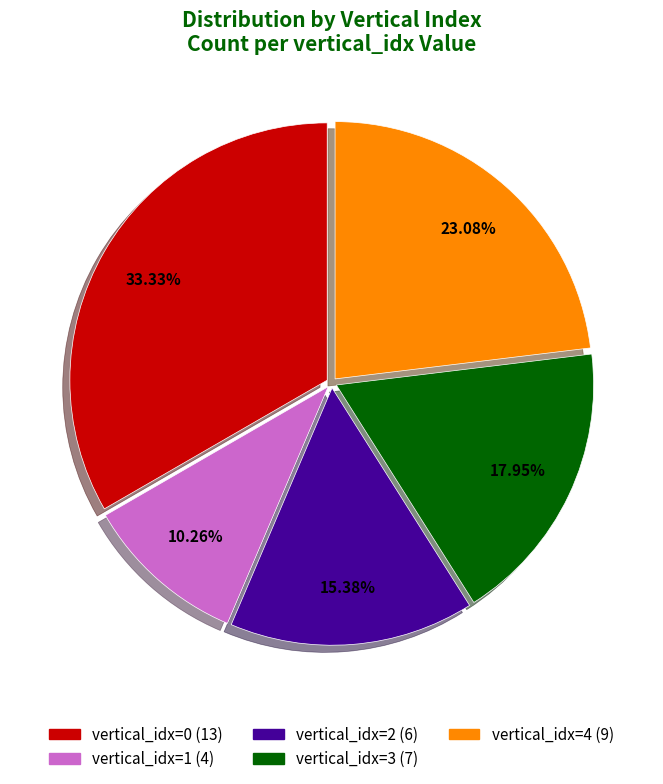

Count the number of slices in the pie.

5